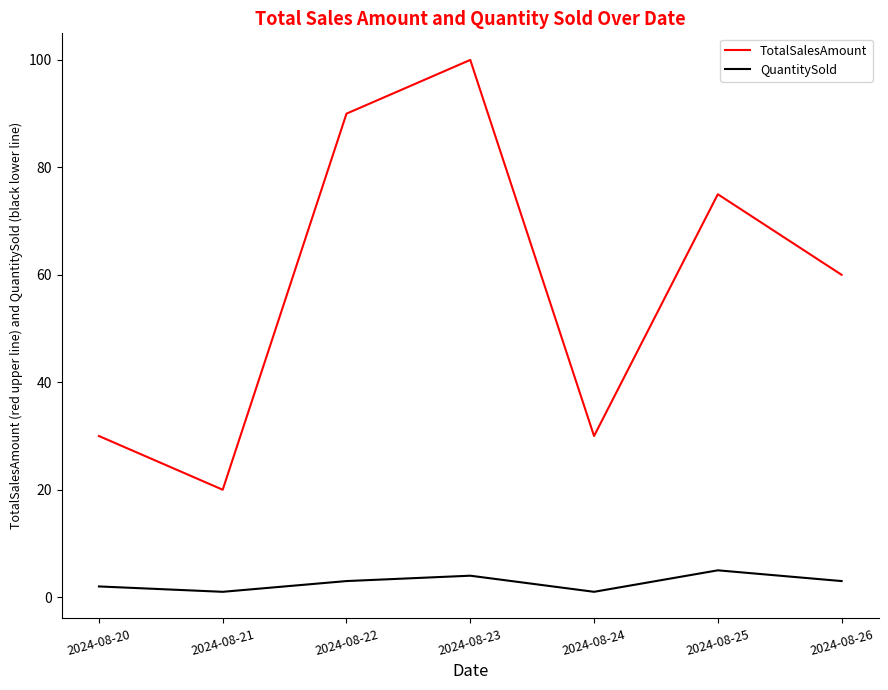

What is the difference between the maximum and second lowest values in the TotalSalesAmount series?

70